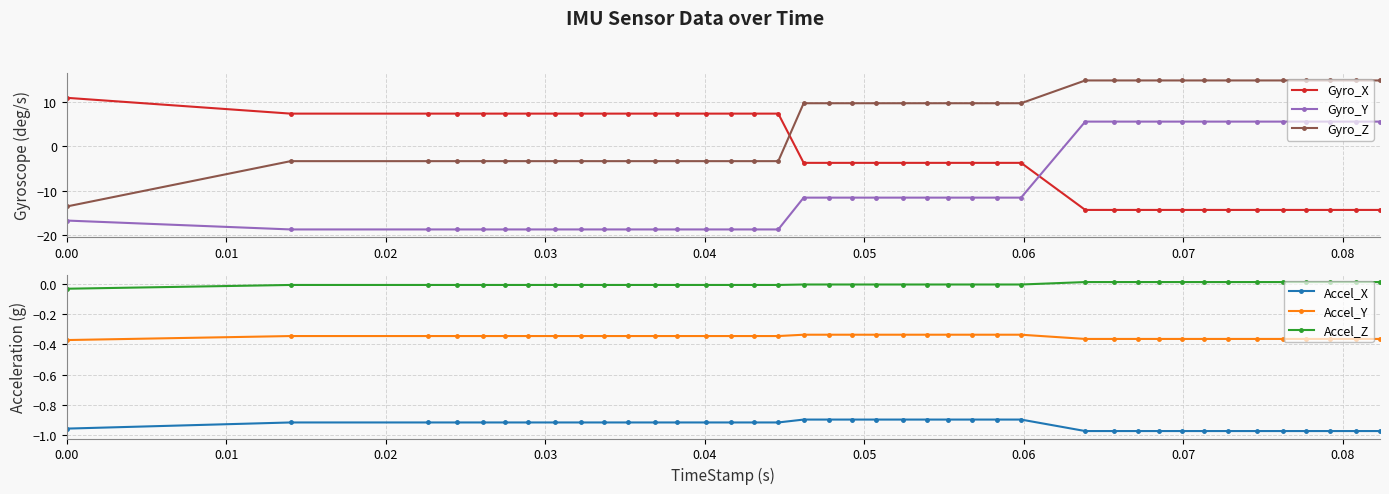

Which series has the largest range (max minus min)?

Gyro_Z